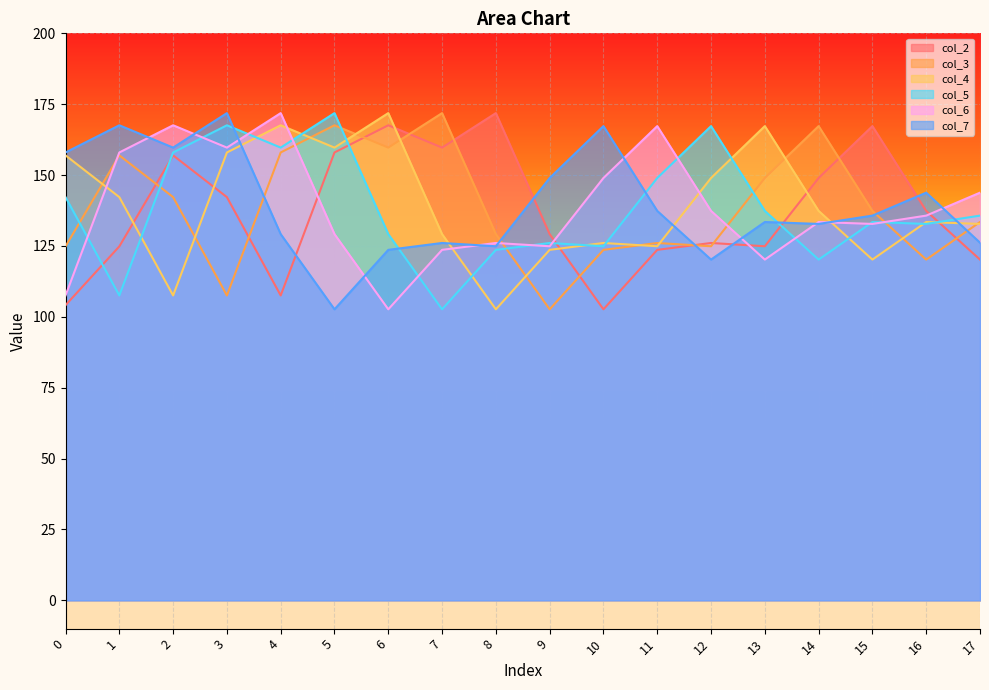

Reading left to right, what are all the values shown in this chart?

col_2: 0=104.1	1=124.8	2=156.9	3=142.2	4=107.5	5=158.0	6=167.6	7=159.7	8=171.9	9=129.2	10=102.6	11=123.6	12=126.0	13=124.9	14=149.0	15=167.3	16=137.4	17=120.2
col_3: 0=124.8	1=156.9	2=142.2	3=107.5	4=158.0	5=167.6	6=159.7	7=171.9	8=129.2	9=102.6	10=123.6	11=126.0	12=124.9	13=149.0	14=167.3	15=137.4	16=120.2	17=133.4
col_4: 0=156.9	1=142.2	2=107.5	3=158.0	4=167.6	5=159.7	6=171.9	7=129.2	8=102.6	9=123.6	10=126.0	11=124.9	12=149.0	13=167.3	14=137.4	15=120.2	16=133.4	17=132.8
col_5: 0=142.2	1=107.5	2=158.0	3=167.6	4=159.7	5=171.9	6=129.2	7=102.6	8=123.6	9=126.0	10=124.9	11=149.0	12=167.3	13=137.4	14=120.2	15=133.4	16=132.8	17=135.7
col_6: 0=107.5	1=158.0	2=167.6	3=159.7	4=171.9	5=129.2	6=102.6	7=123.6	8=126.0	9=124.9	10=149.0	11=167.3	12=137.4	13=120.2	14=133.4	15=132.8	16=135.7	17=143.8
col_7: 0=158.0	1=167.6	2=159.7	3=171.9	4=129.2	5=102.6	6=123.6	7=126.0	8=124.9	9=149.0	10=167.3	11=137.4	12=120.2	13=133.4	14=132.8	15=135.7	16=143.8	17=126.1